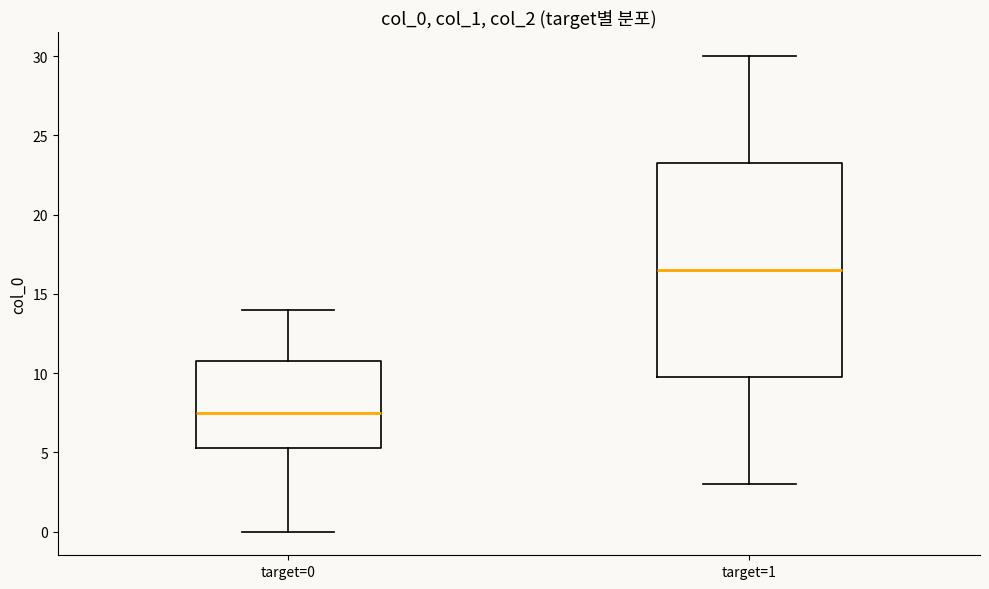

Comparing the boxes themselves (not the whiskers), which one is the tallest?

target=1